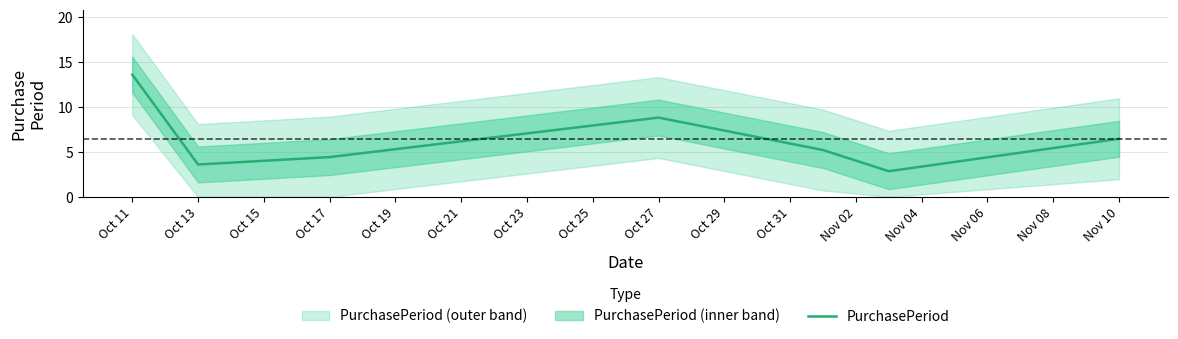

Approximately how many times larger is the value at Oct 13 compared to Oct 11?

0.3